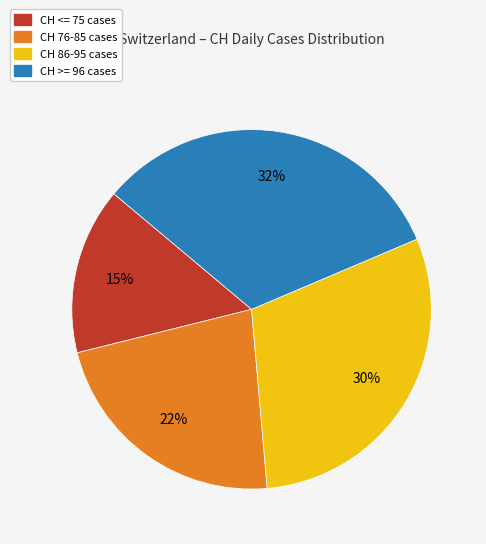

To the nearest percent, what is the average slice percentage?

25%